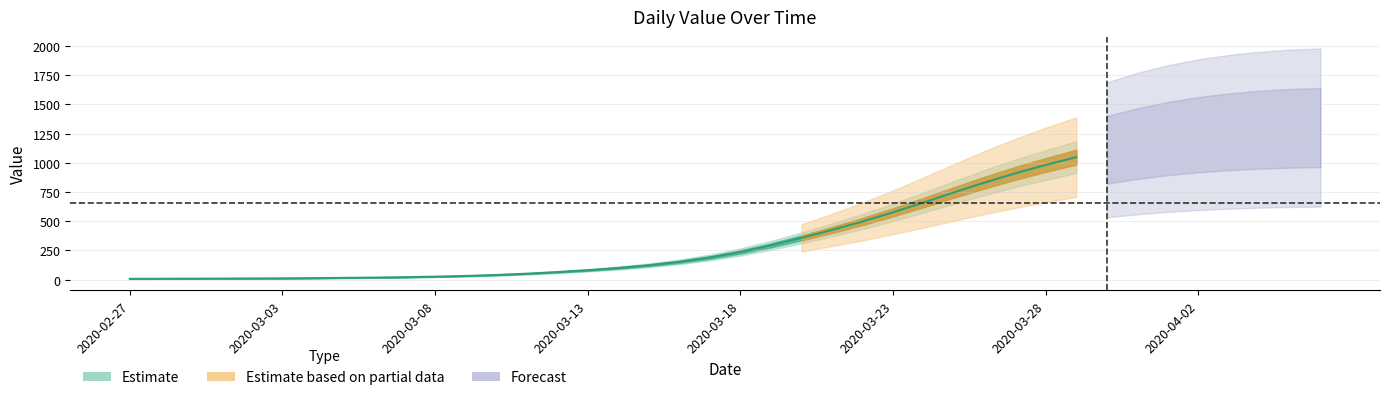

How many values exceed 224?

19